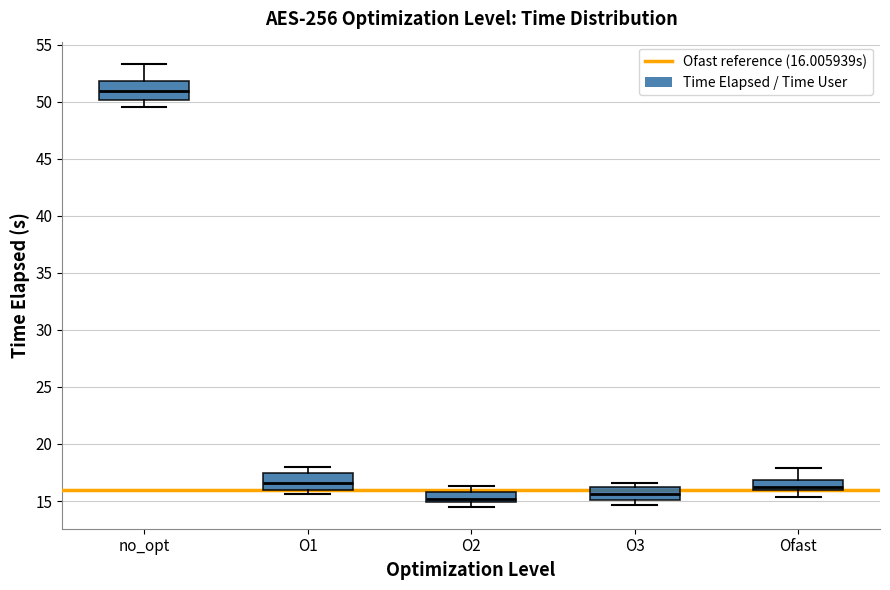

Reading left to right, read every box against the y-axis: the position of its median line, the range the box covers, and the ends of its whiskers. The values are not printed on the chart, so give them approximately, as read against the axis.

no_opt: median 51.0, box 50.0 to 52.0, whiskers 49.5 to 53.5
O1: median 16.5, box 16.0 to 17.5, whiskers 15.5 to 18.0
O2: median 15.0 (just above the box's lower edge), box 15.0 to 16.0, whiskers 14.5 to 16.5
O3: median 15.5, box 15.0 to 16.0, whiskers 14.5 to 16.5
Ofast: median 16.5, box 16.0 to 17.0, whiskers 15.5 to 18.0